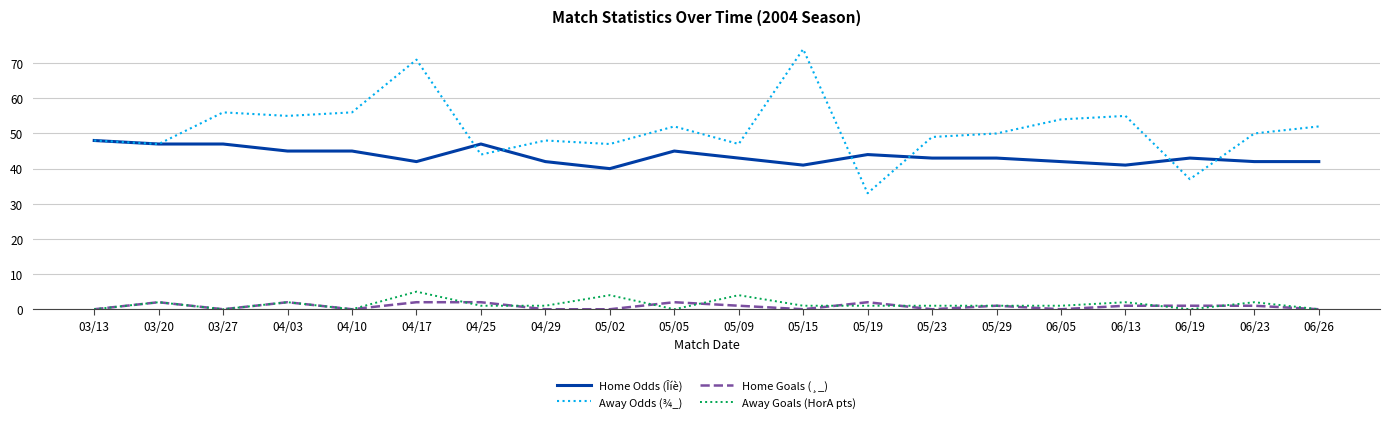

What is the spread (max minus min) of values at 05/15?

74